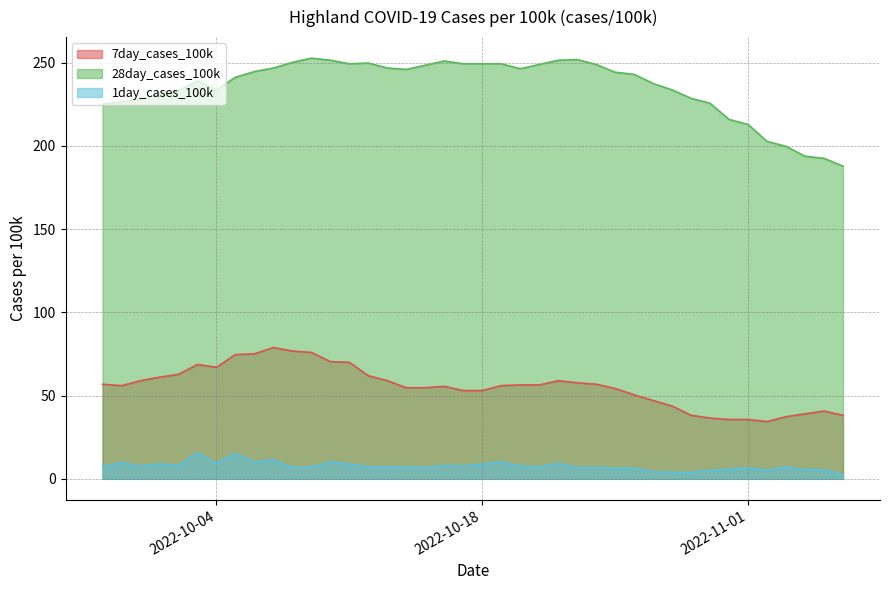

Rank the series at 2022-11-02 from highest to lowest value.

28day_cases_100k, 7day_cases_100k, 1day_cases_100k